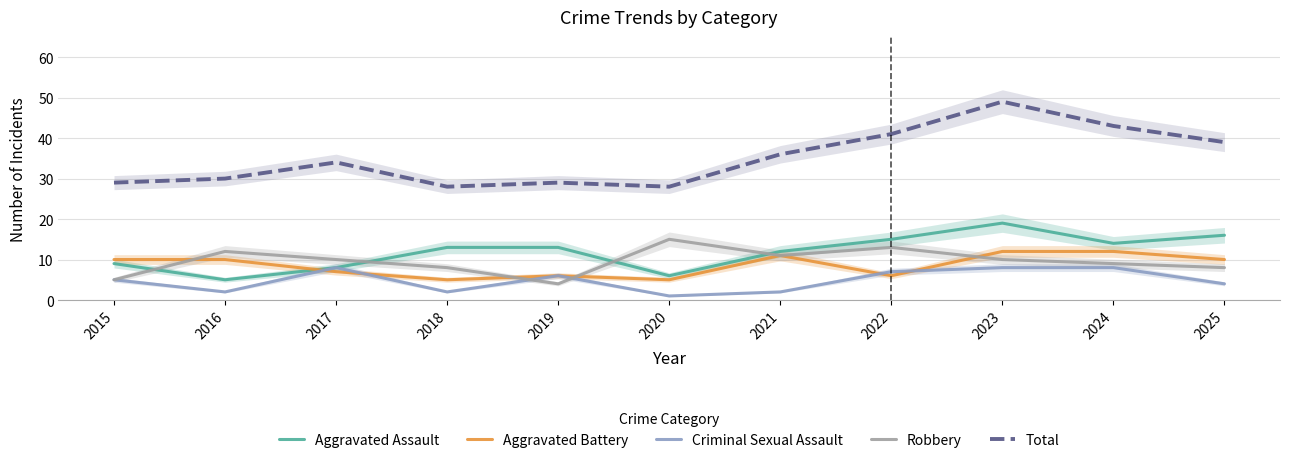

Is this an area chart (filled region under the line)?

No